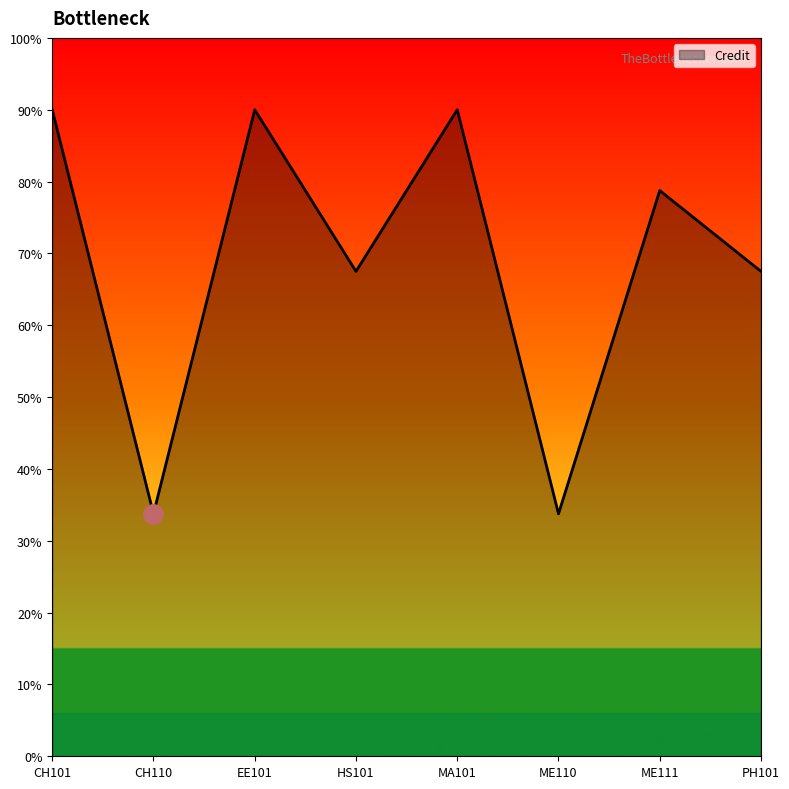

Reading left to right, extract all data points from this chart.

9.0	3.4	9.0	6.8	9.0	3.4	7.9	6.8